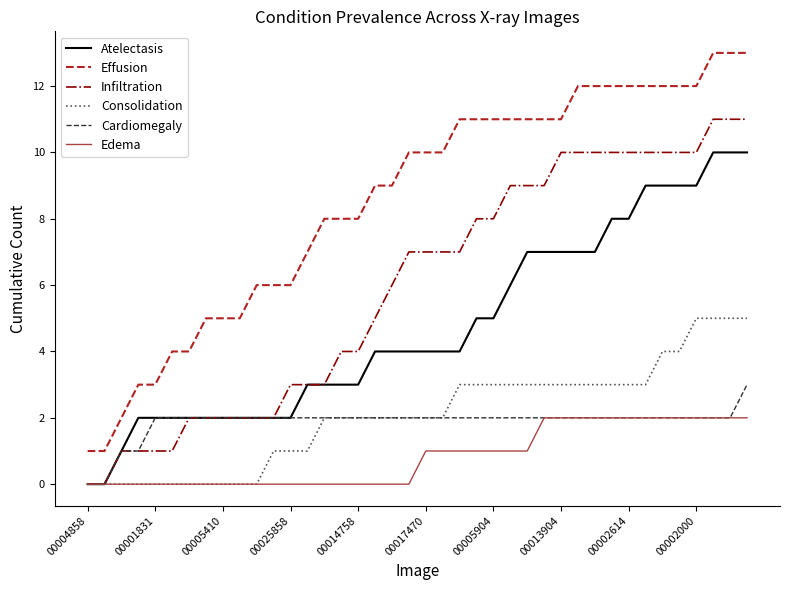

Which series has the largest total across all categories?

Effusion